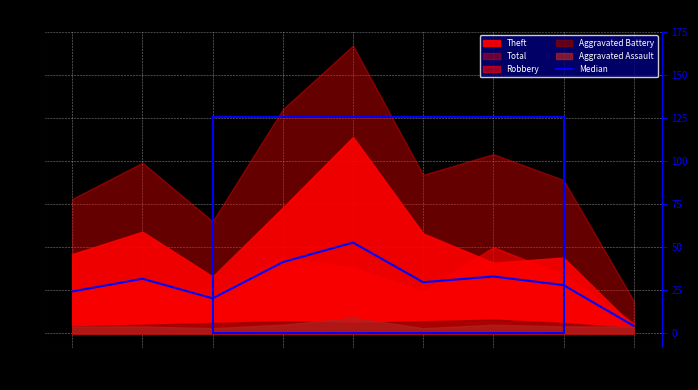

Is it true that the value at 2022 is 28.0?

True